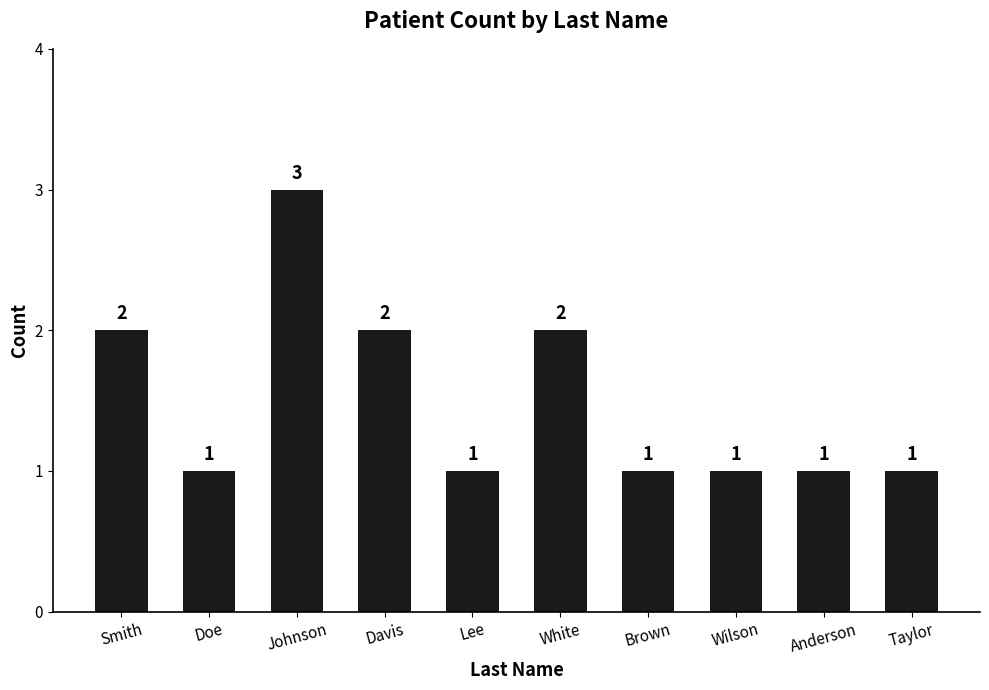

Reading right to left, list all the values displayed in this chart.

Taylor=1	Anderson=1	Wilson=1	Brown=1	White=2	Lee=1	Davis=2	Johnson=3	Doe=1	Smith=2